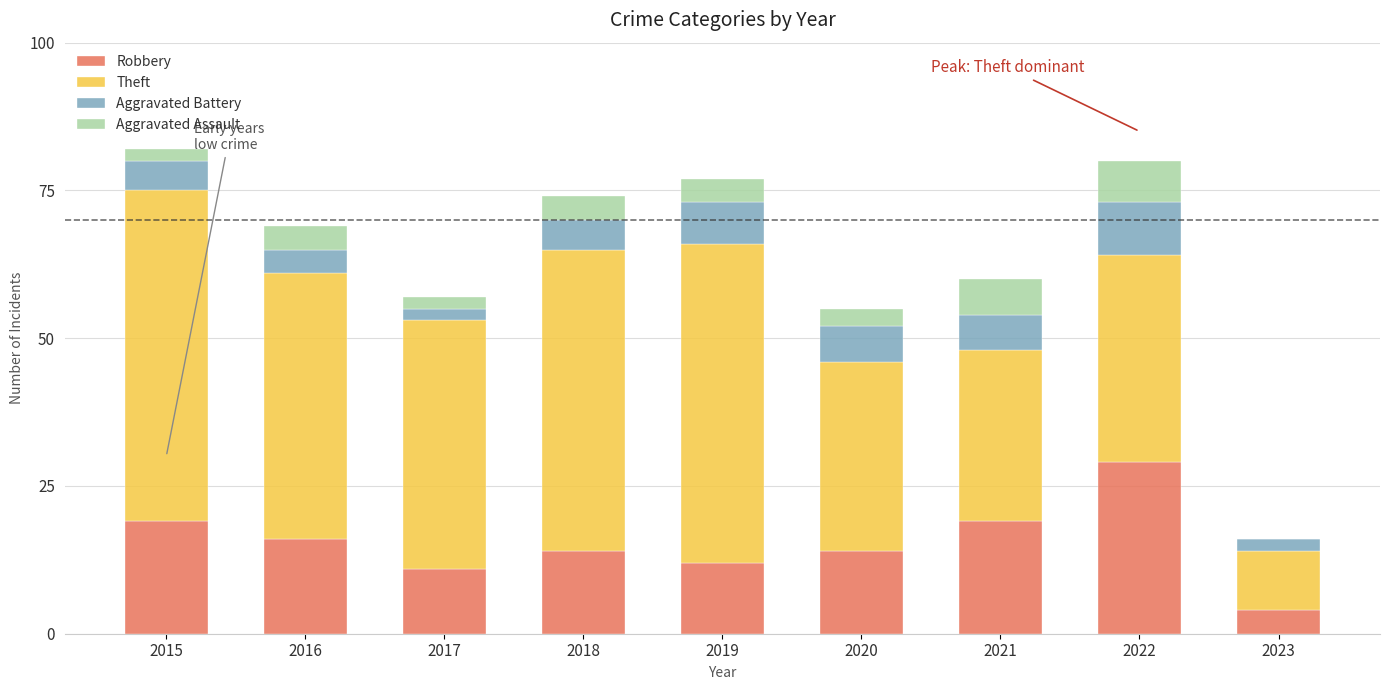

At which label does Robbery reach its peak?

2022